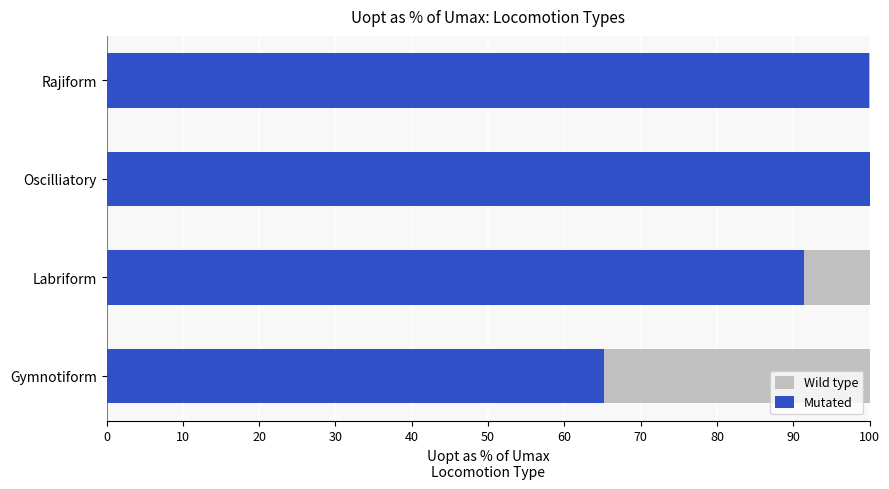

How many values in the Mutated series exceed 99?

2